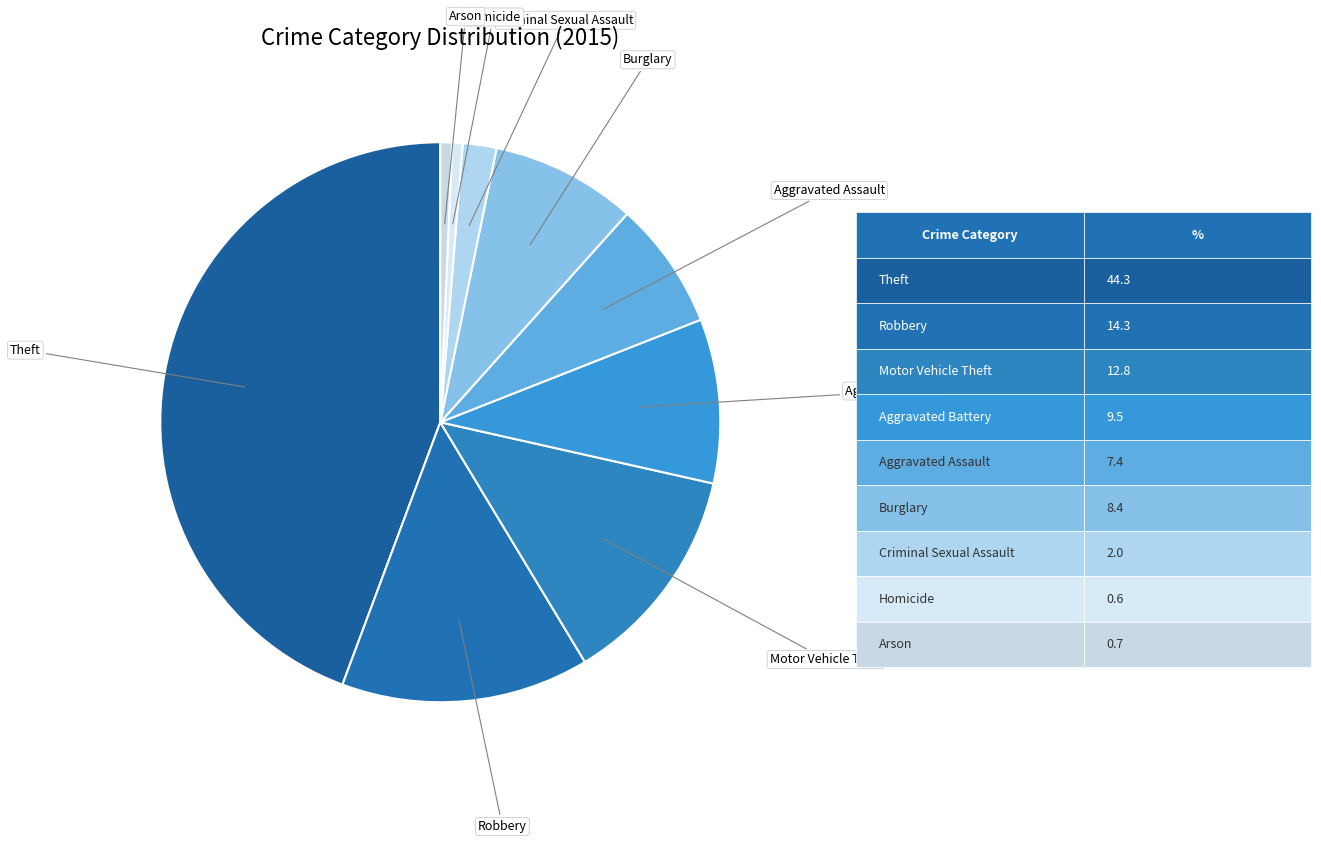

Count the number of slices in the pie.

9